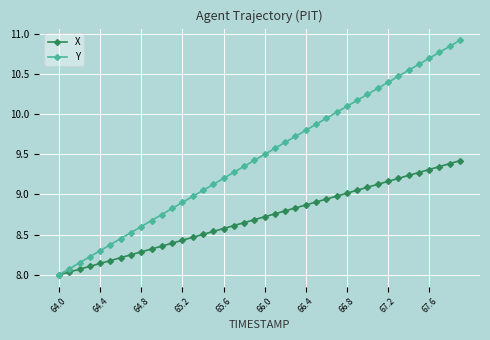

Rank the series by their average value, from highest to lowest.

Y, X